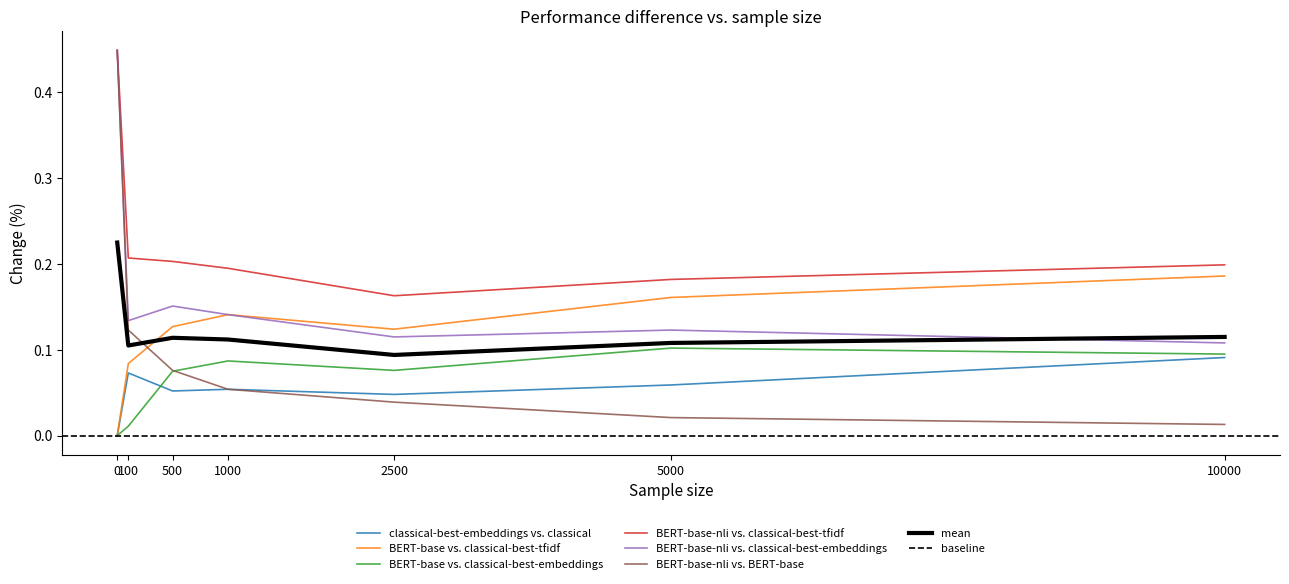

True or false: classical-best-embeddings vs. classical has more than 2 points higher than both neighbors.

False